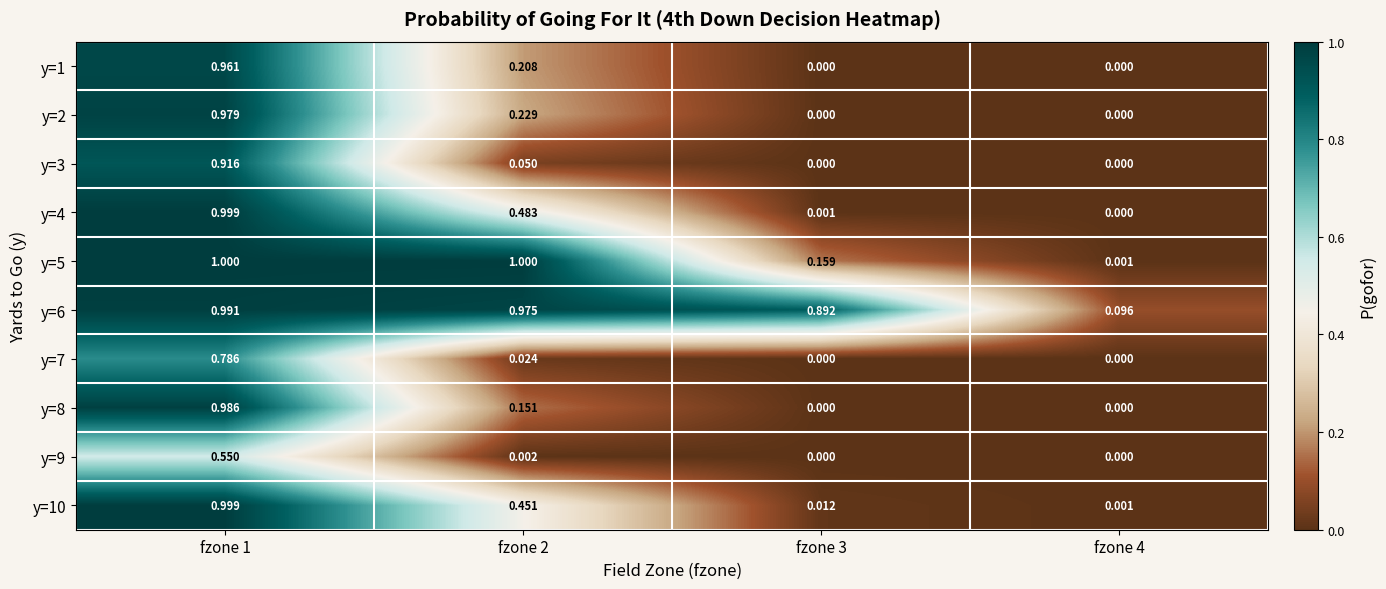

How many values in the y=1 series exceed 0?

2